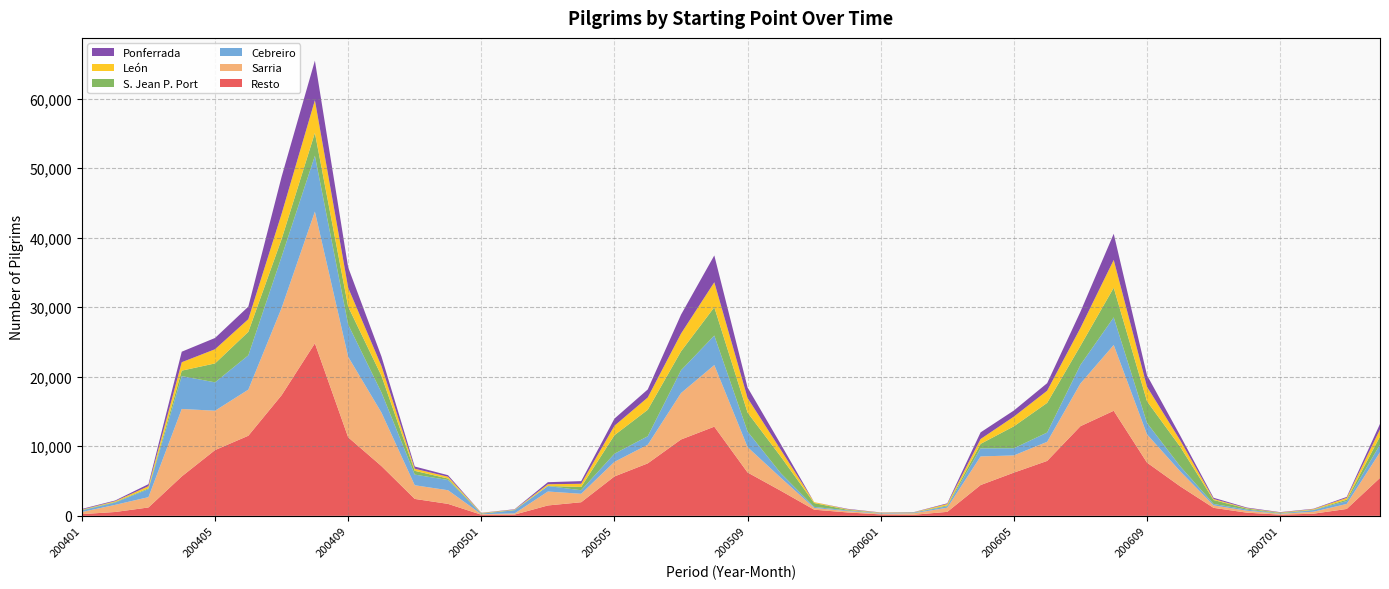

Reading right to left, what are all the values shown in this chart?

Resto: 5454	990	306	170	456	1148	4230	7652	15104	12888	7896	6212	4426	572	158	204	488	884	3598	6232	12820	10976	7542	5664	1956	1492	180	160	1718	2432	7152	11290	24802	17344	11516	9454	5666	1204	552	248
Sarria: 3690	720	284	124	276	354	2160	4056	9458	6140	2748	2474	4116	596	220	102	188	252	1866	3646	8858	6674	2676	2098	1212	2004	162	84	1964	1966	7692	11576	18940	12542	6628	5658	9702	1484	1026	304
Cebreiro: 1096	412	234	50	166	206	716	1642	3970	2674	1334	1032	1158	218	88	70	98	154	646	2238	4244	3274	1224	1168	510	790	462	66	1474	1532	2894	4630	8028	7370	4932	4080	4724	1152	334	240
S. Jean P. Port: 1176	200	50	80	144	568	2802	3124	4262	2738	4262	3152	646	120	28	28	102	552	2386	2726	4068	2726	3804	2668	474	0	44	44	208	542	2394	2576	3286	2530	3378	2722	784	120	80	60
León: 1022	258	88	52	62	146	928	2084	3998	2574	1748	1394	698	196	24	50	70	128	976	2092	3594	2552	1768	1356	458	256	46	56	258	302	1404	2722	4698	3634	1822	2040	1210	308	116	46
Ponferrada: 784	142	58	56	88	176	676	1654	3762	2332	1086	878	956	100	28	34	64	0	802	1514	3856	2718	1156	1026	380	296	54	28	222	318	1370	2924	5690	5336	1804	1618	1514	290	100	98